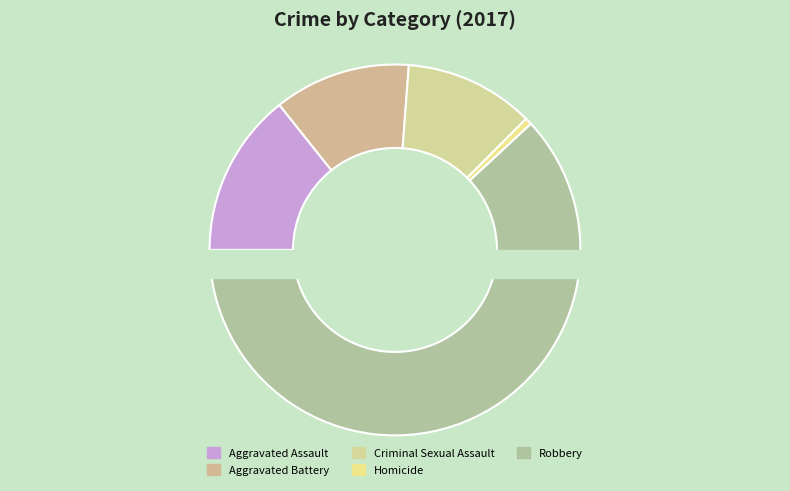

How many segments does this pie chart have?

5